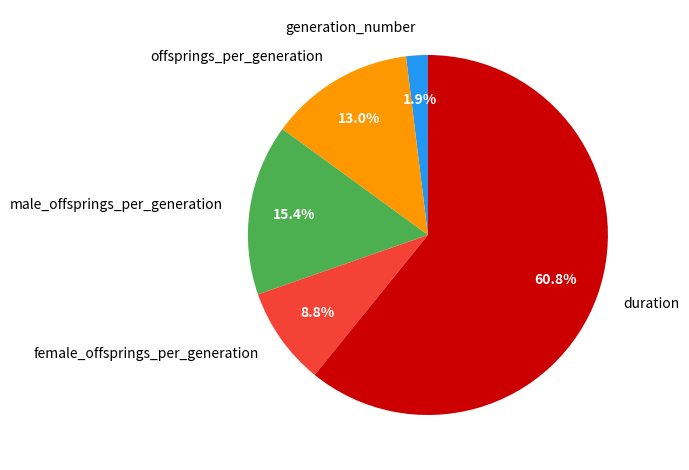

True or false: duration accounts for 55% of the total.

False